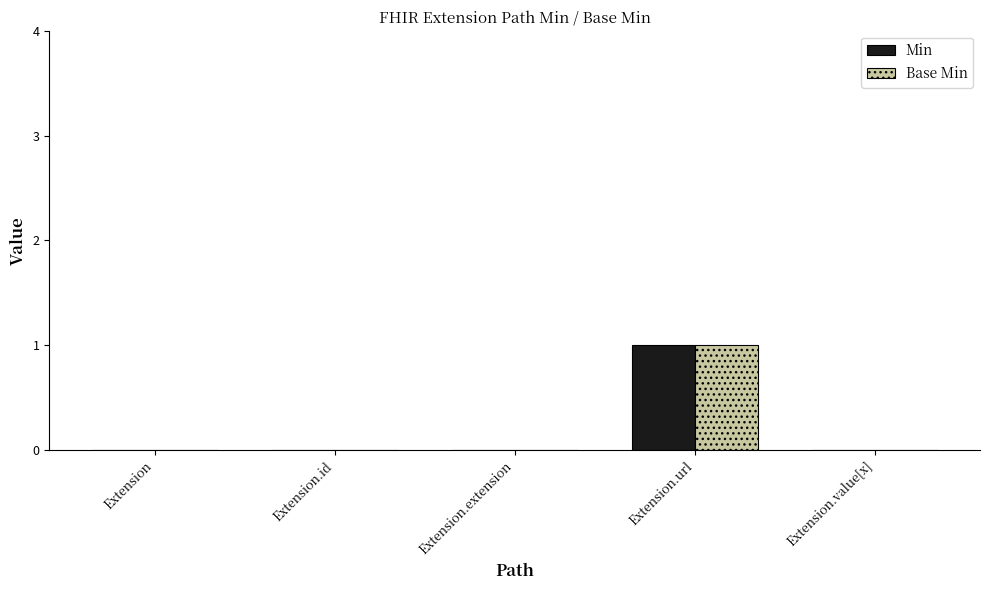

Reading left to right, list all the values displayed in this chart.

Min: Extension=0	Extension.id=0	Extension.extension=0	Extension.url=1	Extension.value[x]=0
Base Min: Extension=0	Extension.id=0	Extension.extension=0	Extension.url=1	Extension.value[x]=0